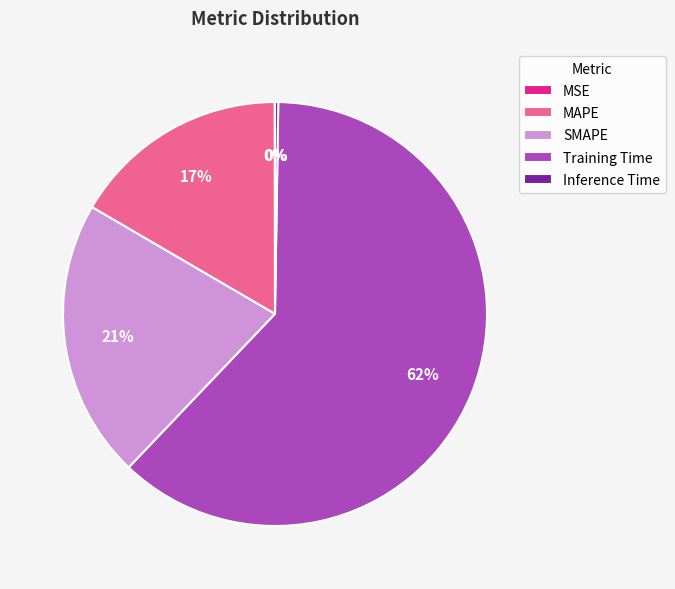

What percentage is the MAPE slice, to the nearest percent?

17%